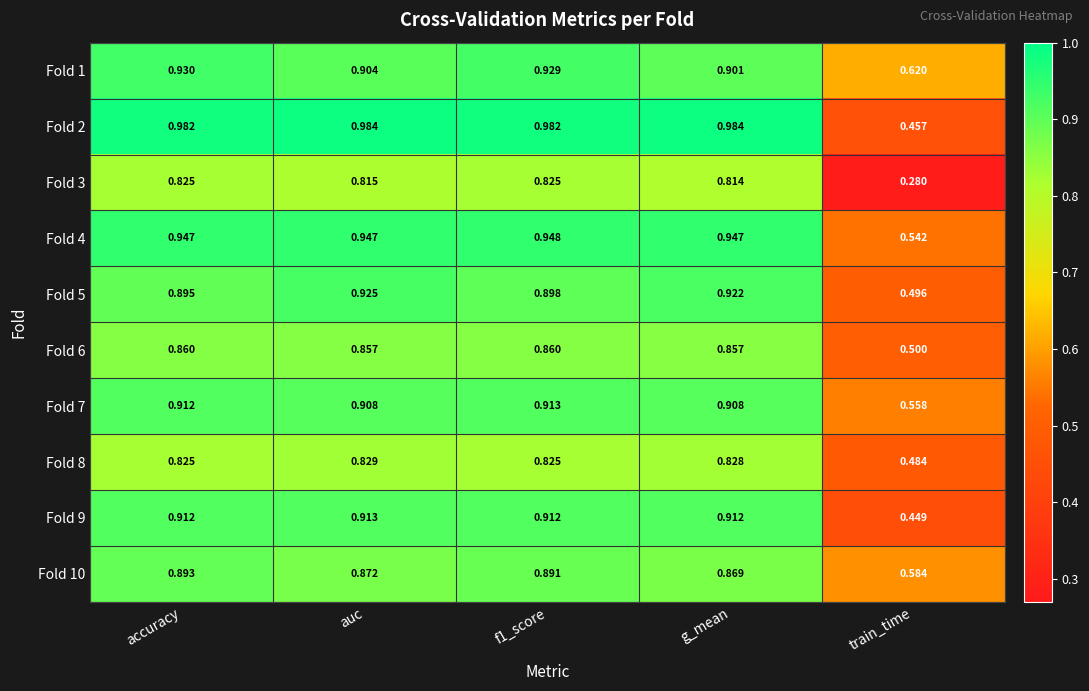

Which series has the widest spread of values?

Fold 3